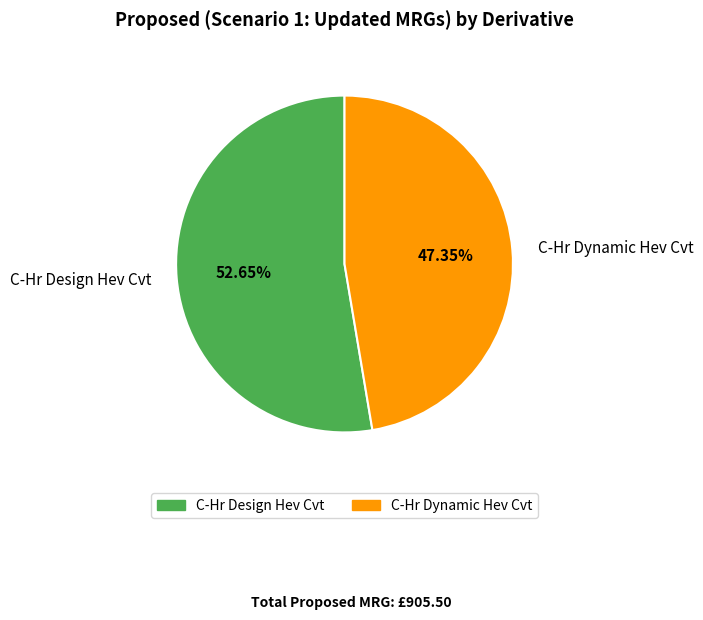

Rank the categories by value from highest to lowest.

C-Hr Design Hev Cvt, C-Hr Dynamic Hev Cvt